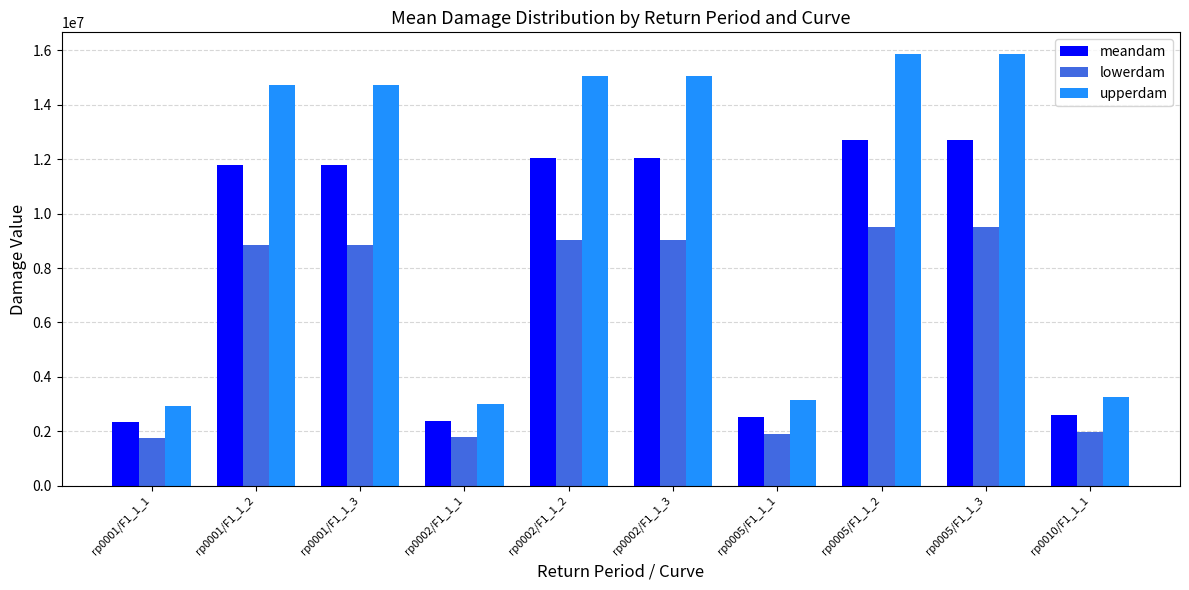

Rank the series by their average value, from lowest to highest.

lowerdam, meandam, upperdam